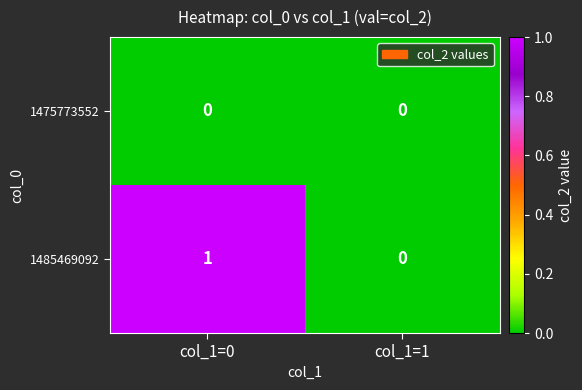

List the series in order of their overall mean, lowest first.

1475773552, 1485469092